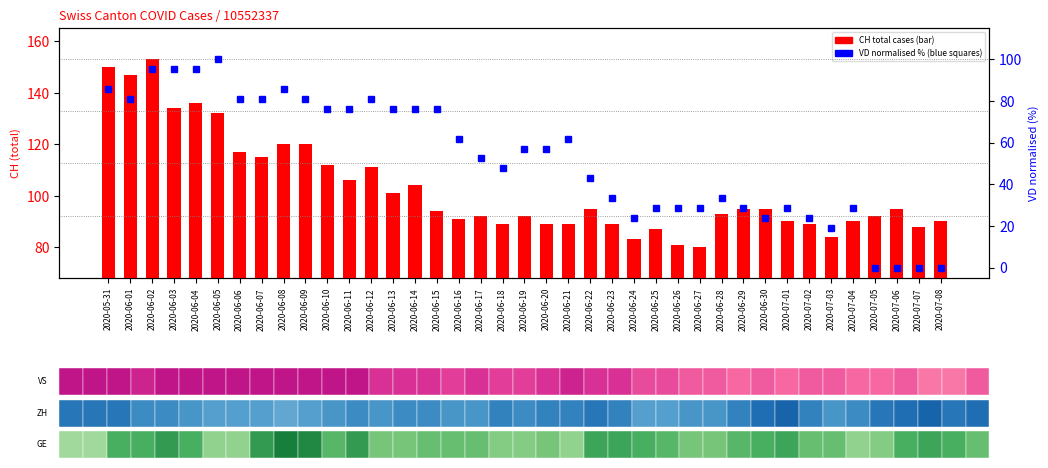

Between 2020-06-15 and 2020-07-06, which series saw the biggest shift?

VD (normalised)